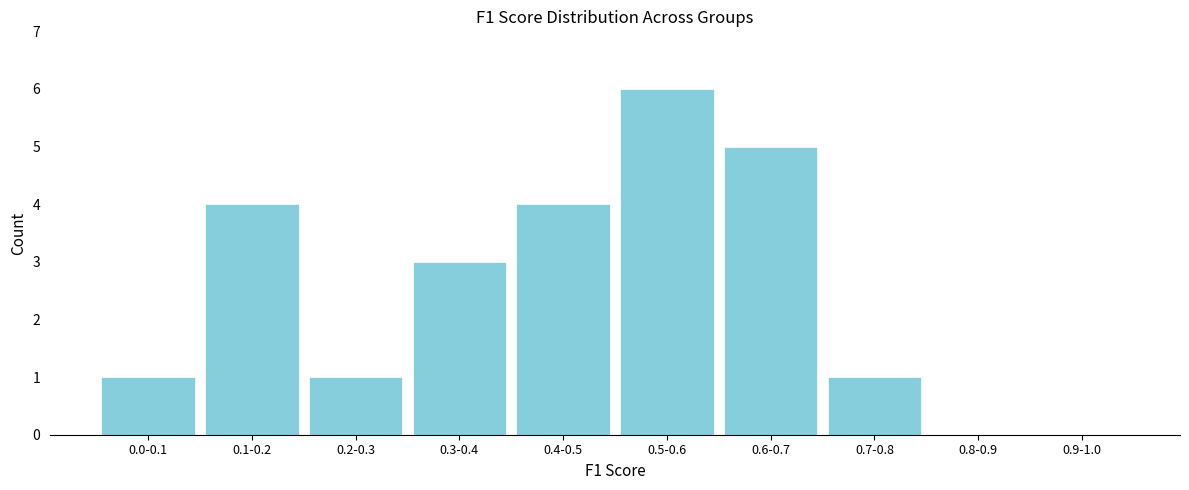

Reading right to left, list all the values displayed in this chart.

0.9-1.0=0	0.8-0.9=0	0.7-0.8=1	0.6-0.7=5	0.5-0.6=6	0.4-0.5=4	0.3-0.4=3	0.2-0.3=1	0.1-0.2=4	0.0-0.1=1